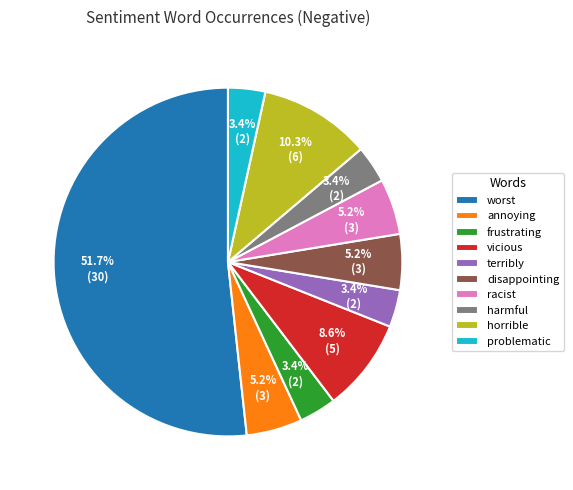

Approximately how many times larger is the value at frustrating compared to vicious?

0.4